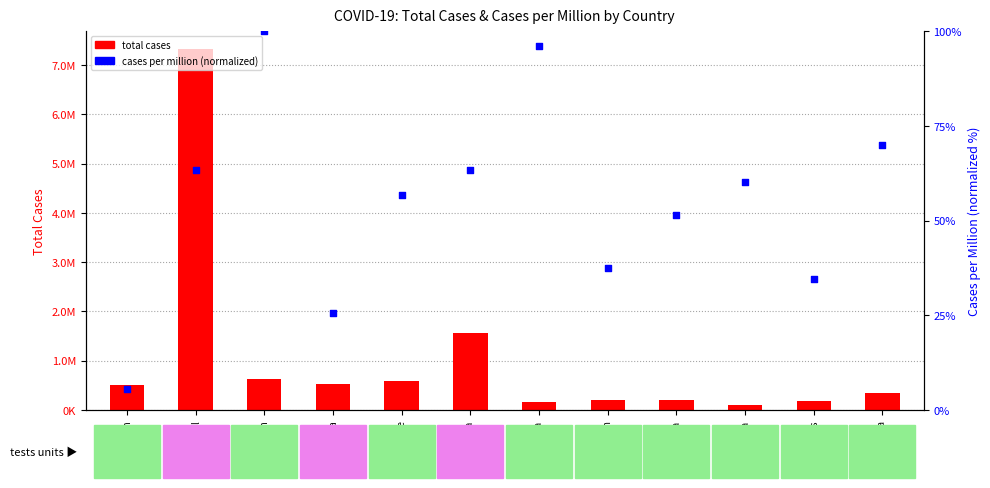

What is the total value across all series at Armenia?

154698.1